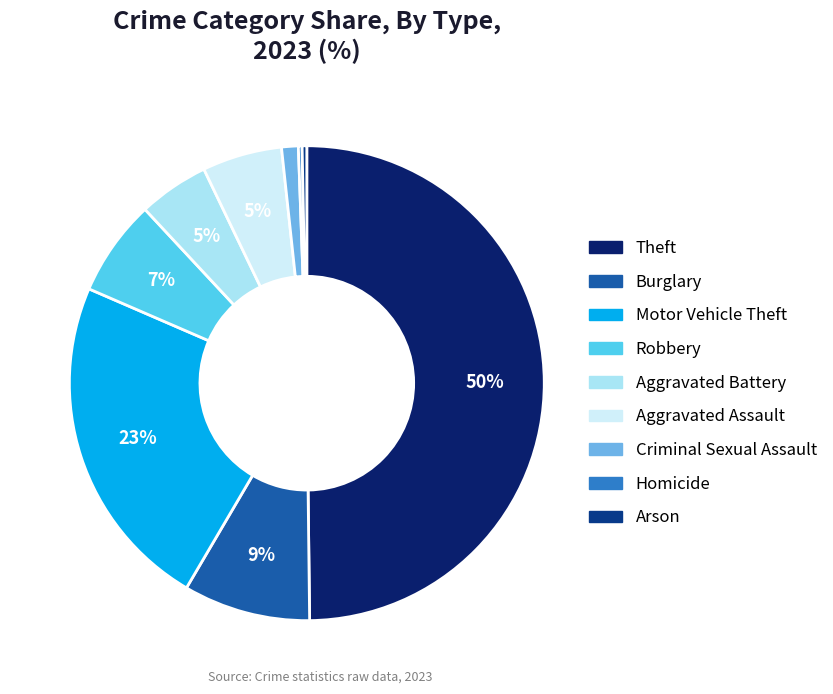

Count the number of slices in the pie.

9